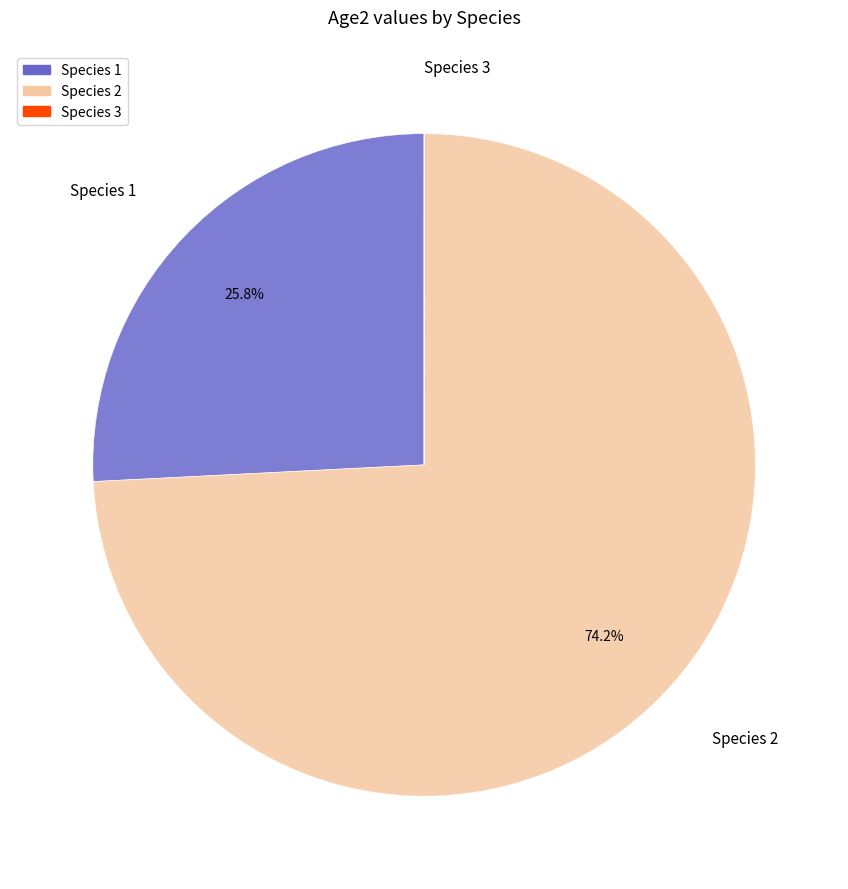

Which category accounts for the majority?

Species 2